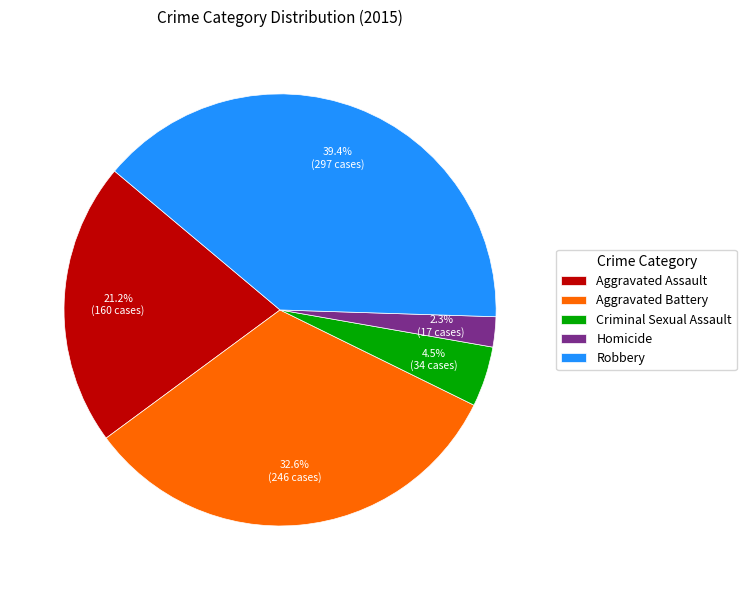

Is there any slice that represents more than half of the pie?

No